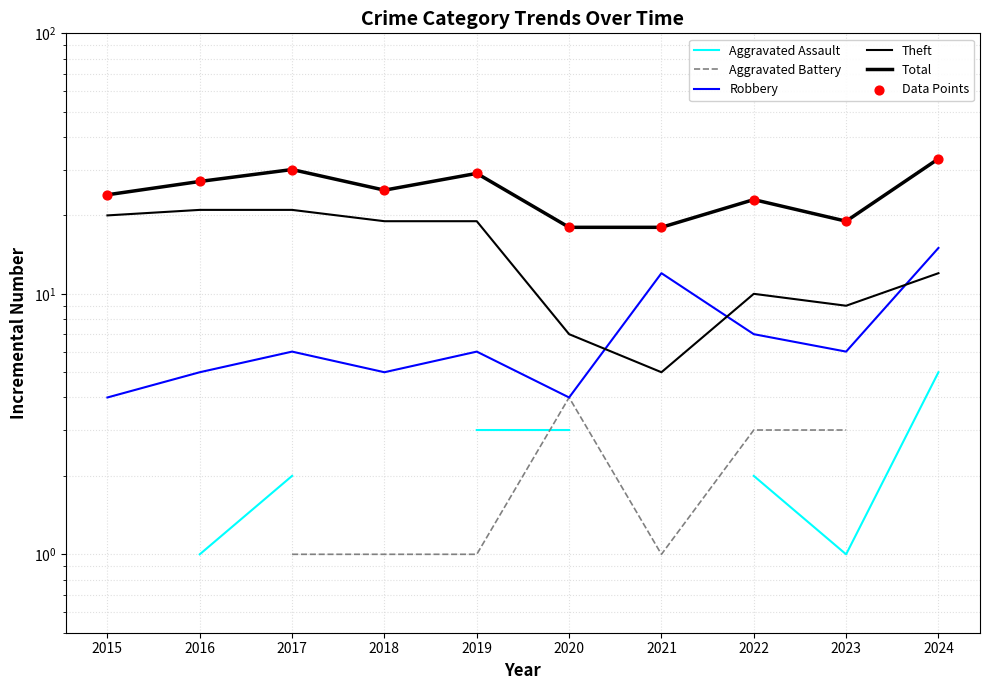

Is the value of Total at 2017 greater than the value of Theft at 2016?

Yes